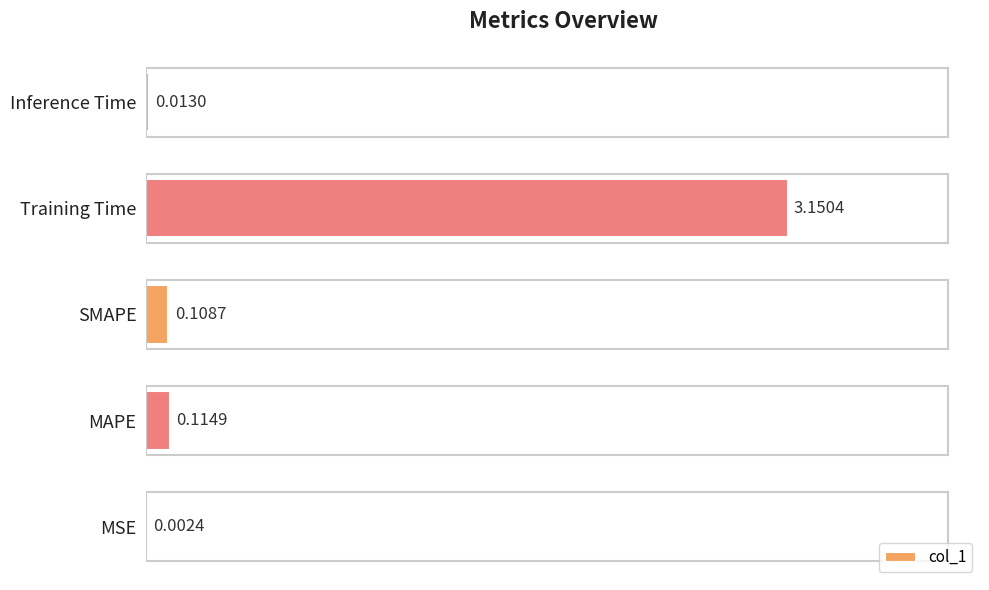

What is the sum of all values?

3.4